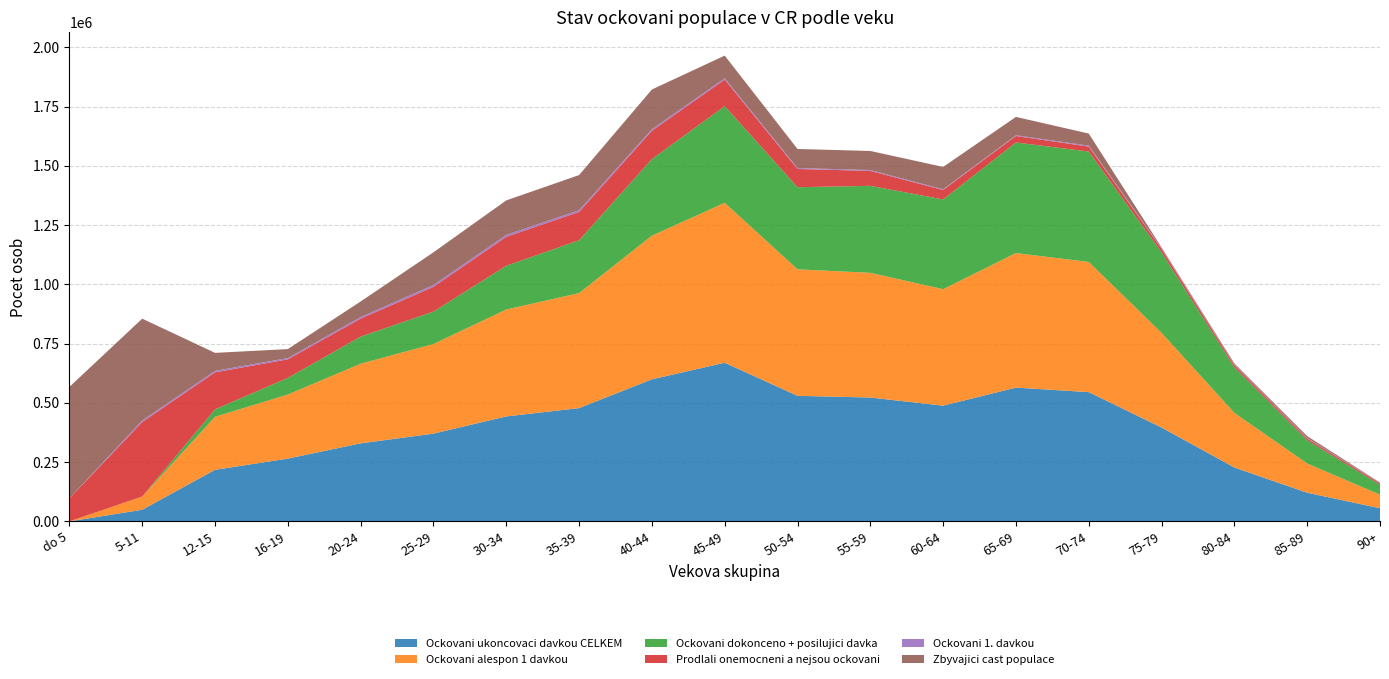

Reading left to right, what are all the values shown in this chart?

Ockovani ukoncovaci davkou CELKEM: 2	49058	217603	264867	329282	370289	442880	477889	599394	669269	529751	522510	488317	564395	545339	395935	227349	120902	55476
Ockovani alespon 1 davkou: 2	55859	223829	270318	335916	378023	451069	485171	605942	674653	533639	526034	491326	567510	549047	399383	230384	123387	57314
Ockovani dokonceno + posilujici davka: 0	1	31263	70214	114420	136607	184596	222824	322902	407866	346405	366975	378574	466448	465859	339506	192084	97934	41959
Prodlali onemocneni a nejsou ockovani: 97194	314092	156129	78130	75727	104499	121843	119620	119573	112108	76891	63148	39757	27450	20996	14602	9676	7169	6088
Ockovani 1. davkou: 0	6801	6226	5451	6634	7734	8189	7282	6548	5384	3888	3524	3009	3115	3708	3448	3035	2485	1838
Zbyvajici cast populace: 470065	429417	75926	37883	65766	137889	145539	148150	167568	95643	80420	80439	94320	77406	51069	3187	4051	7925	1356